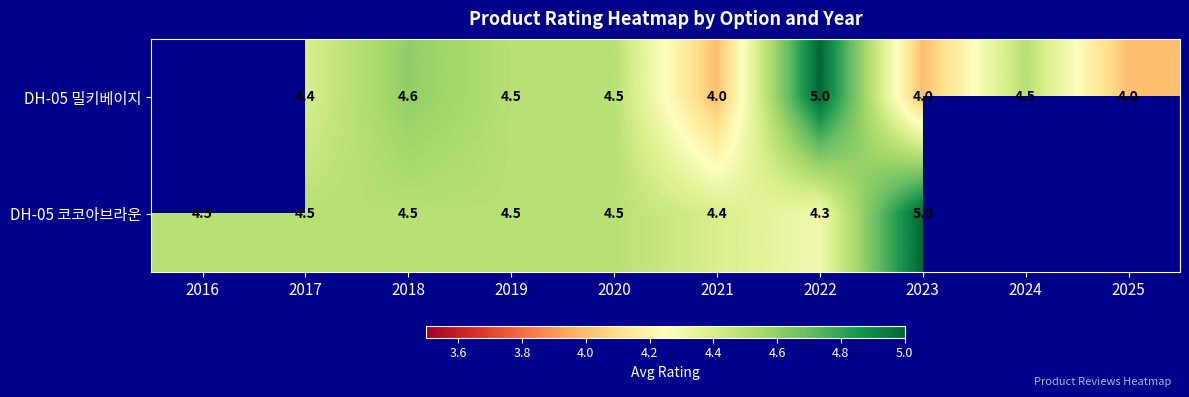

What is the spread (max minus min) of values at 2023?

1.0